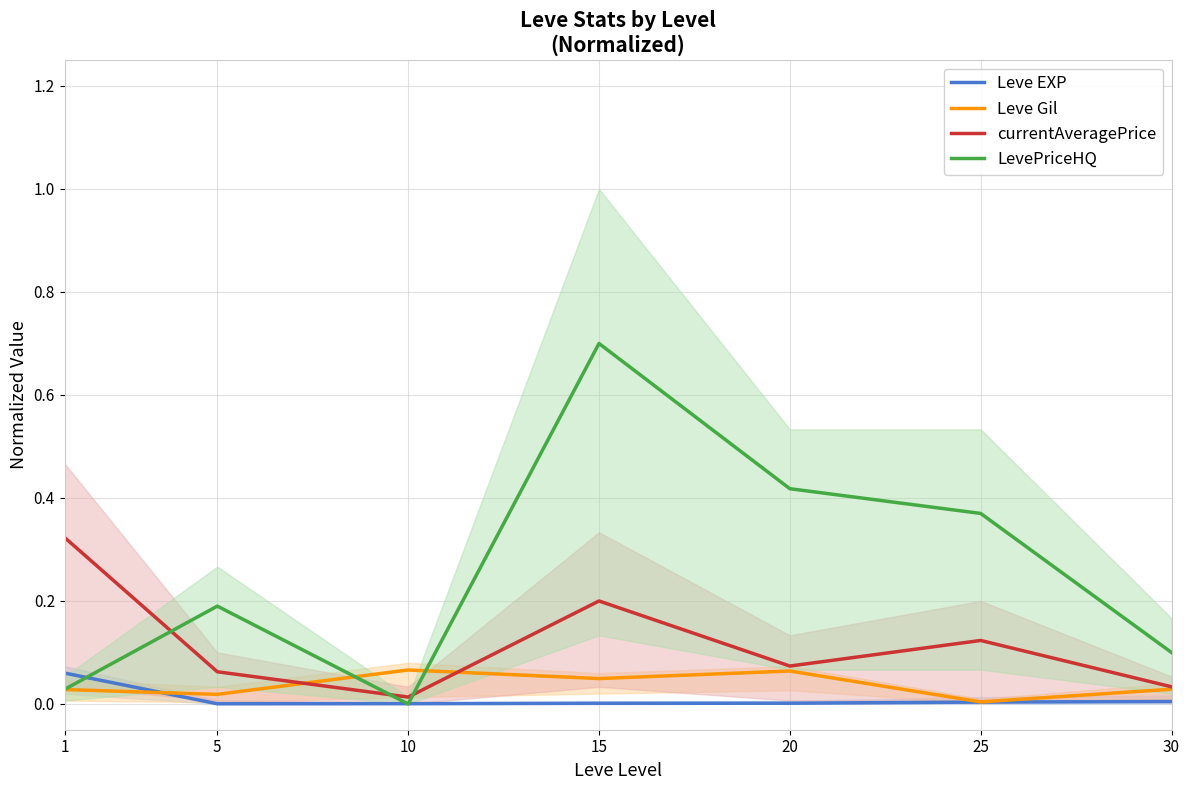

Between 1 and 5, which series saw the biggest shift?

currentAveragePrice